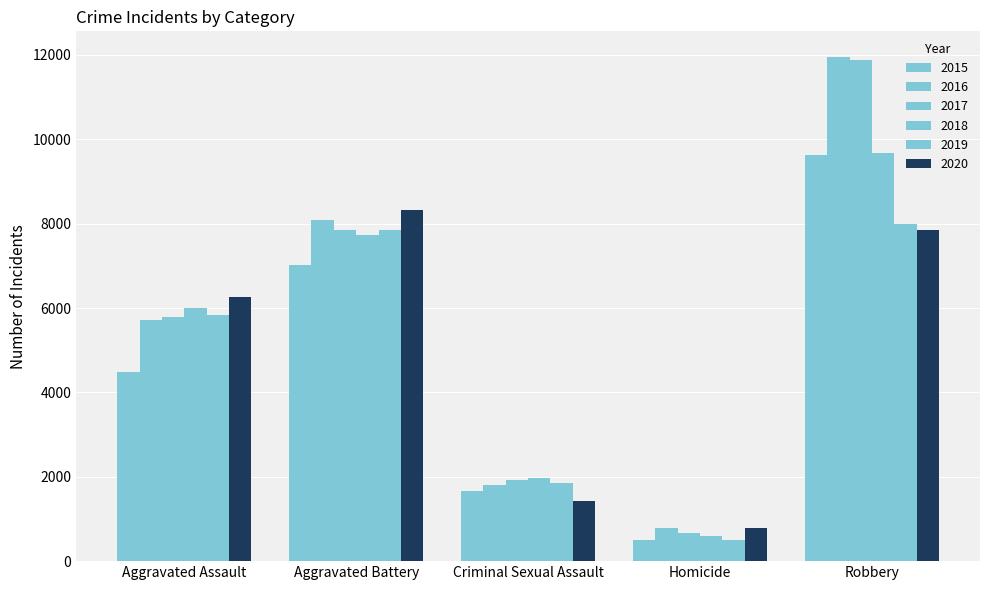

How many series are shown in this chart?

6